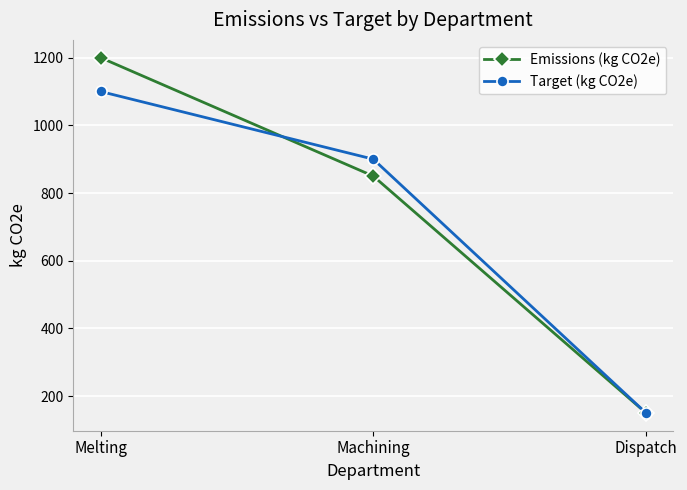

Rank the series by their maximum value, from highest to lowest.

Emissions (kg CO2e), Target (kg CO2e)